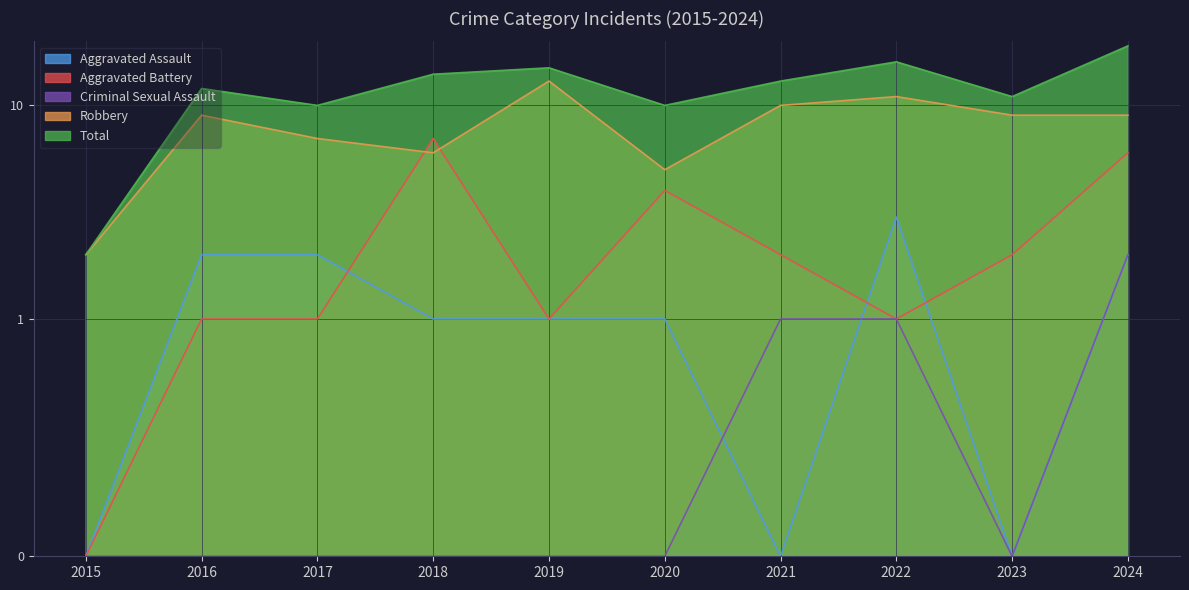

Which series has the largest total across all categories?

Total